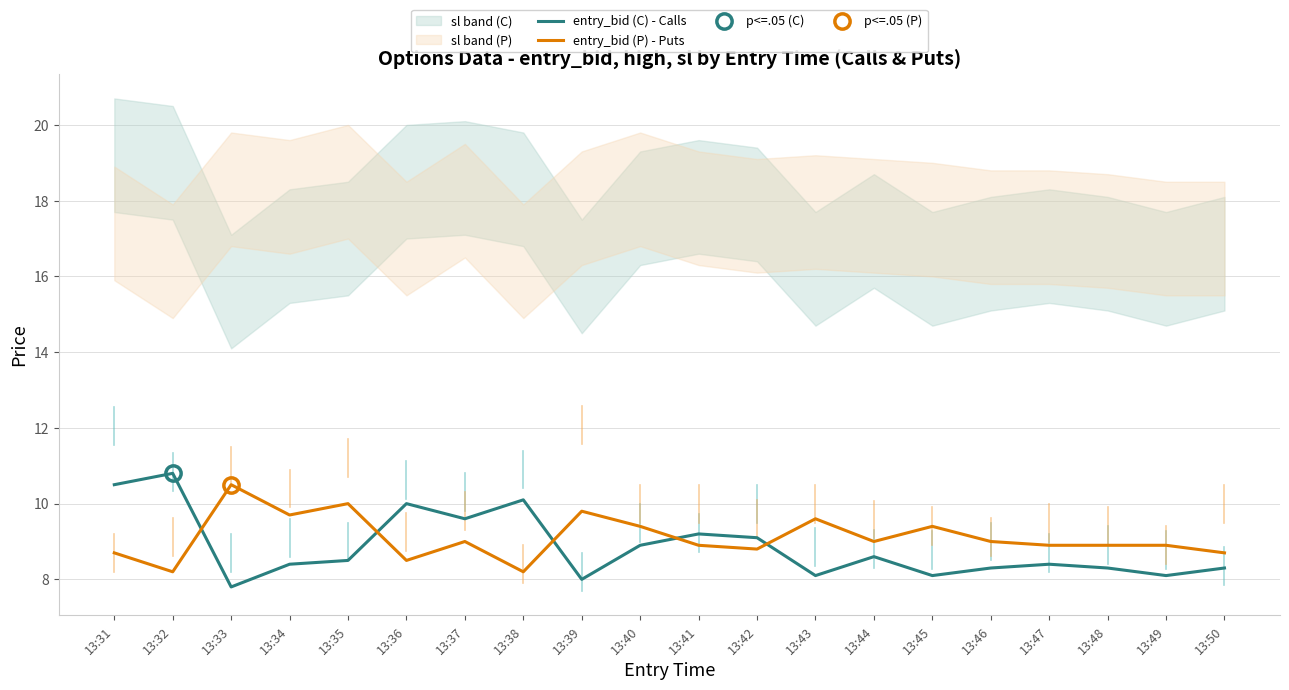

Which has a higher value, 13:44 or 13:48?

13:44